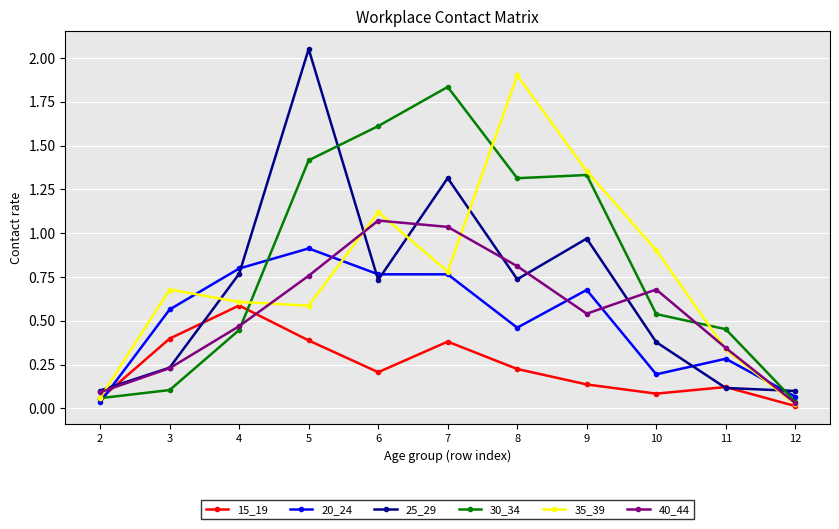

Is it true that 20_24 equals 0.7 at 9?

True